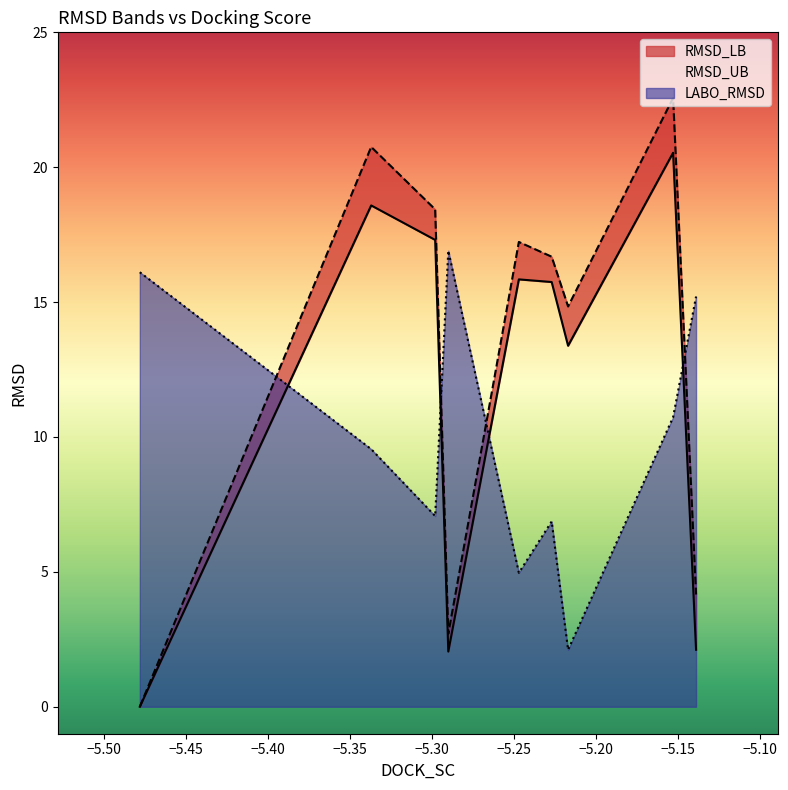

Rank the series by their average value, from lowest to highest.

LABO_RMSD, RMSD_LB, RMSD_UB